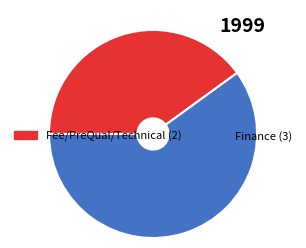

How many segments does this pie chart have?

2